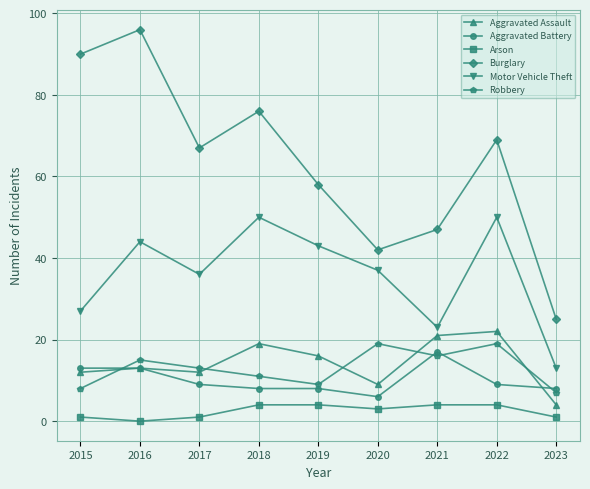

True or false: Arson and Robbery intersect in this chart.

False